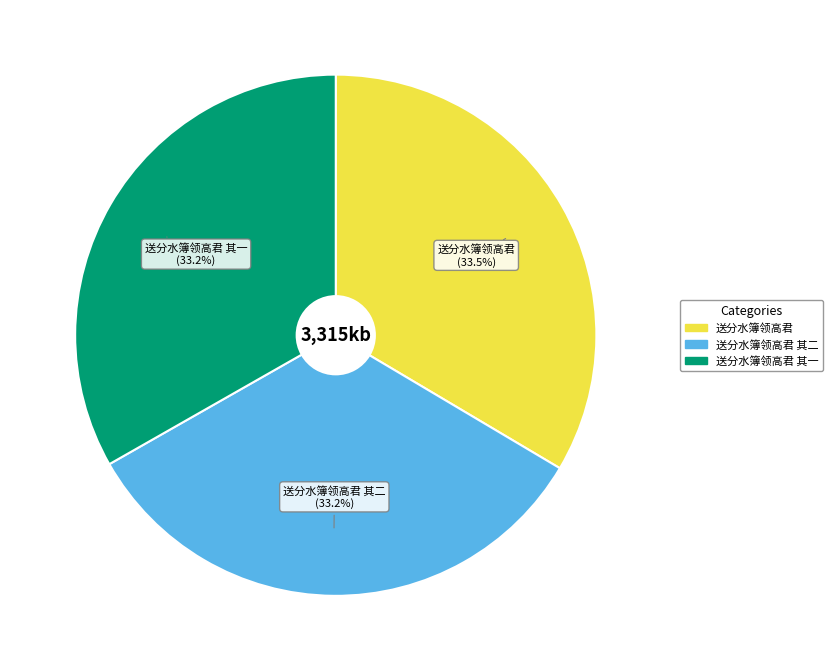

Is there any slice that represents more than half of the pie?

No